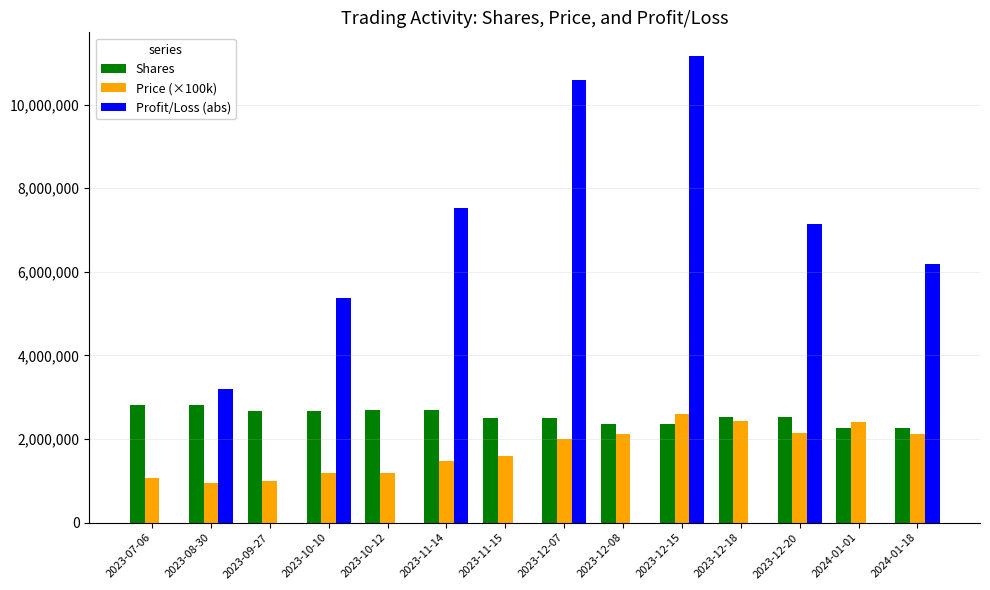

What is the maximum value for Price (×100k)?

2607000.0